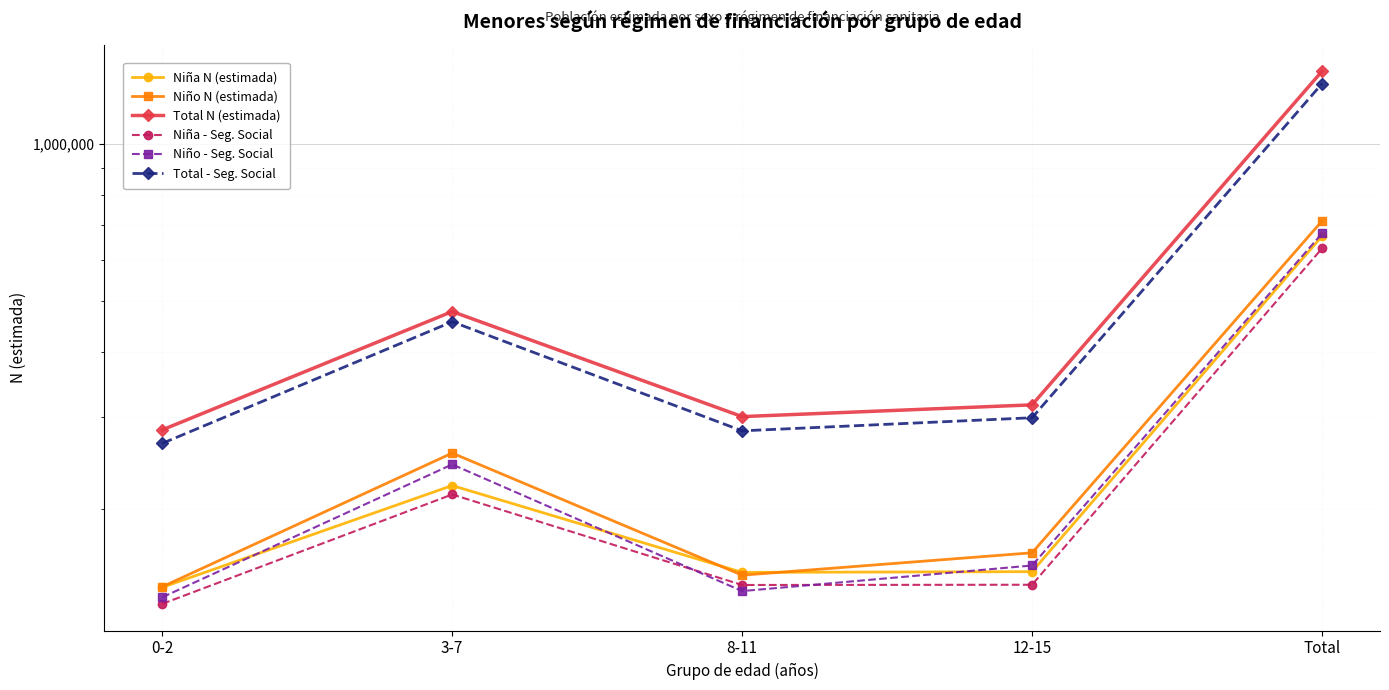

Which series has the widest spread of values?

Total N (estimada)